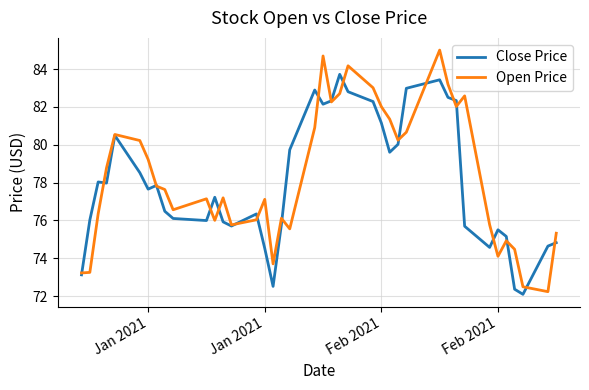

What is the maximum value for Close Price?

83.7